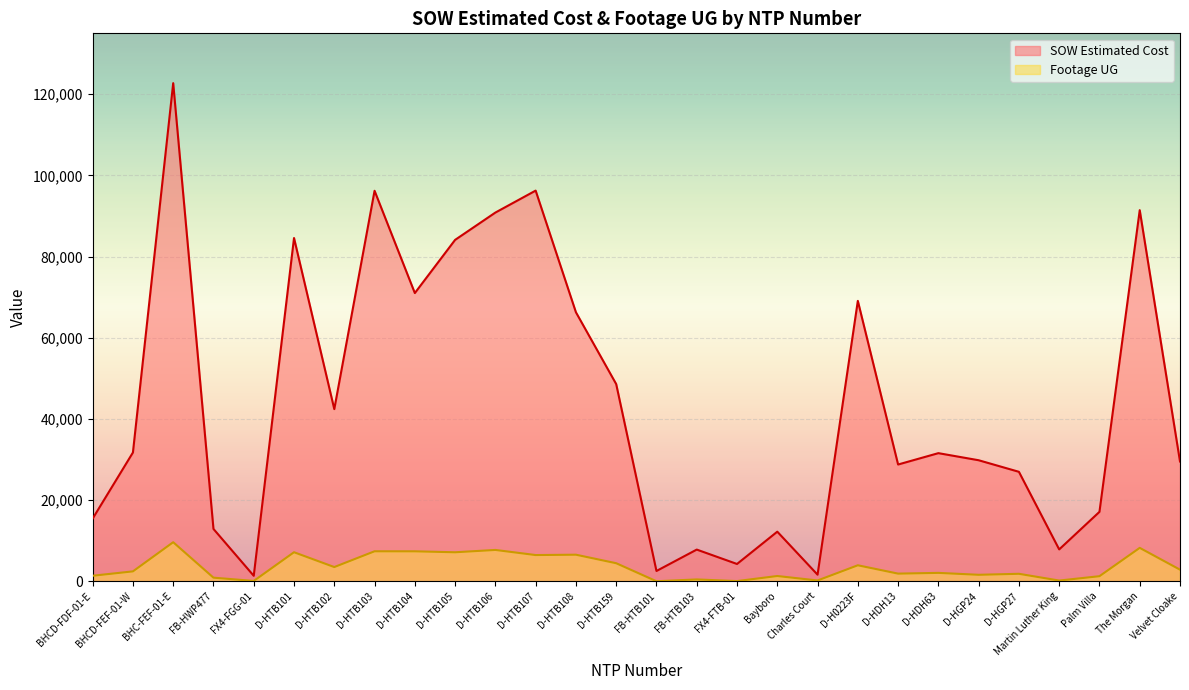

True or false: SOW Estimated Cost and Footage UG cross at least once.

False